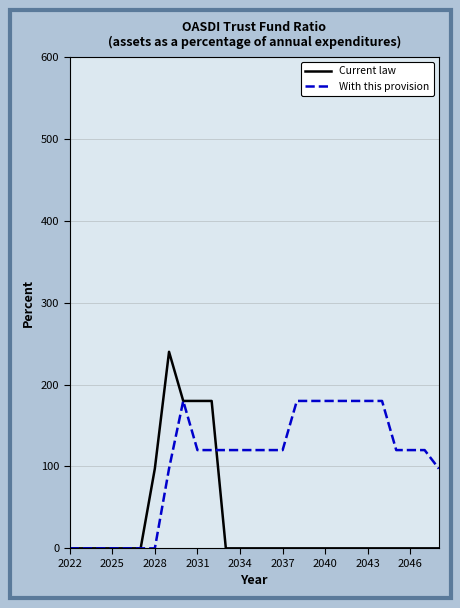

What is the greatest value displayed?

240.0